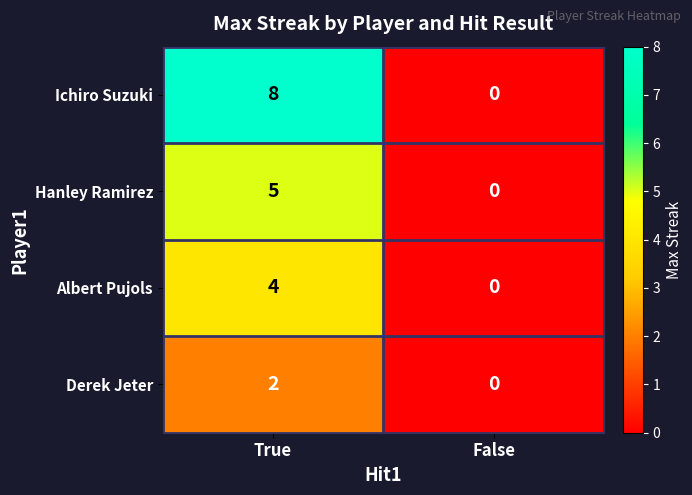

How many distinct data groups are displayed?

4